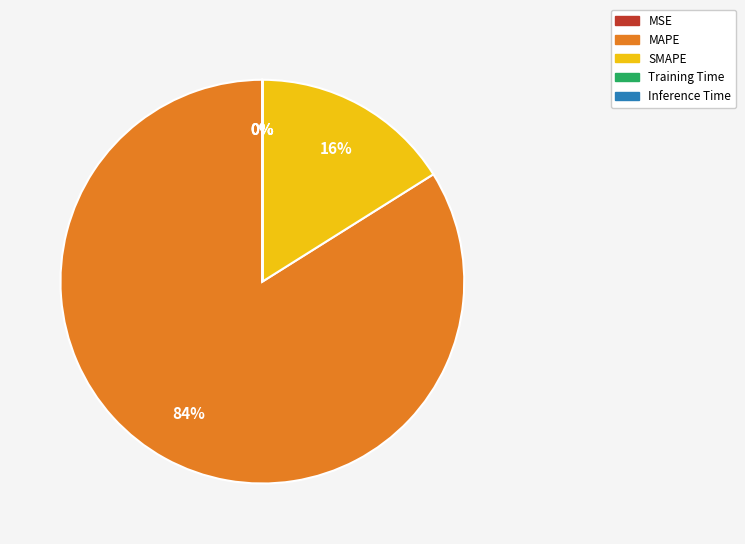

Which slice is the largest?

MAPE